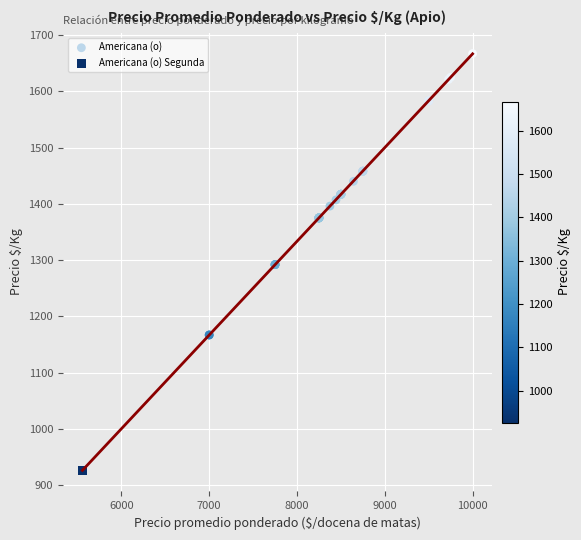

What are all the series names shown in the legend?

Americana (o), Americana (o) Segunda